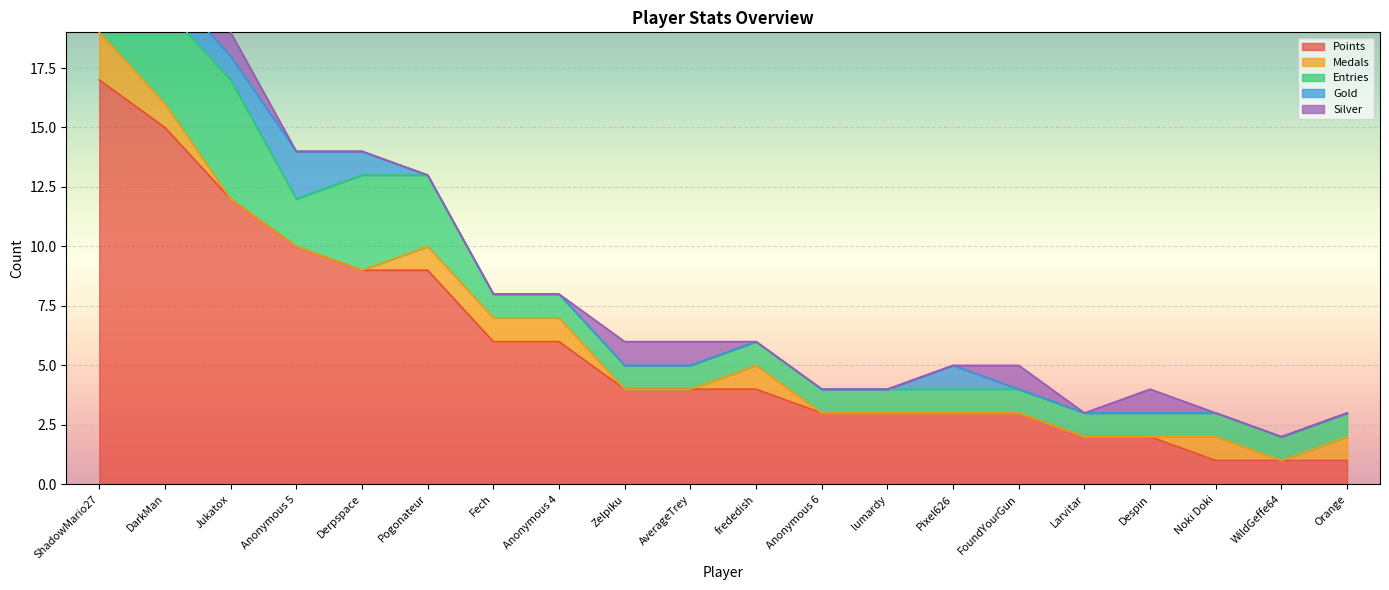

What is the difference between the maximum and minimum values in the Gold series?

2